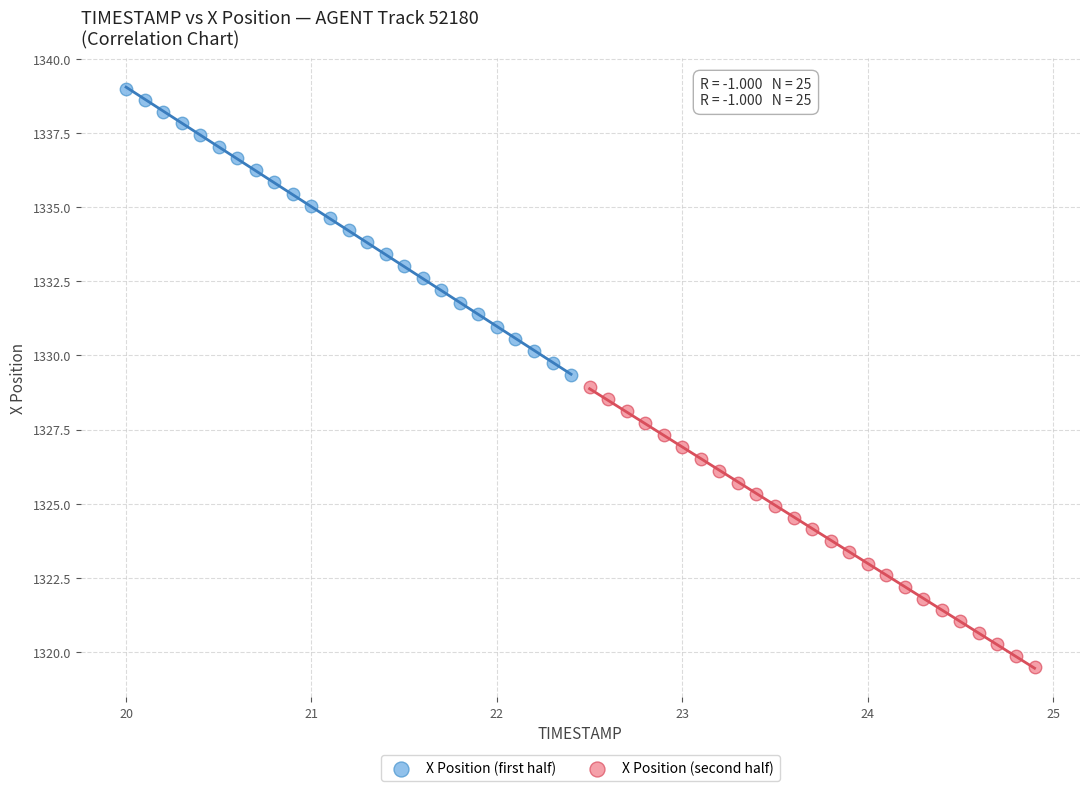

Which series contains the highest Y value?

X Position (first half)